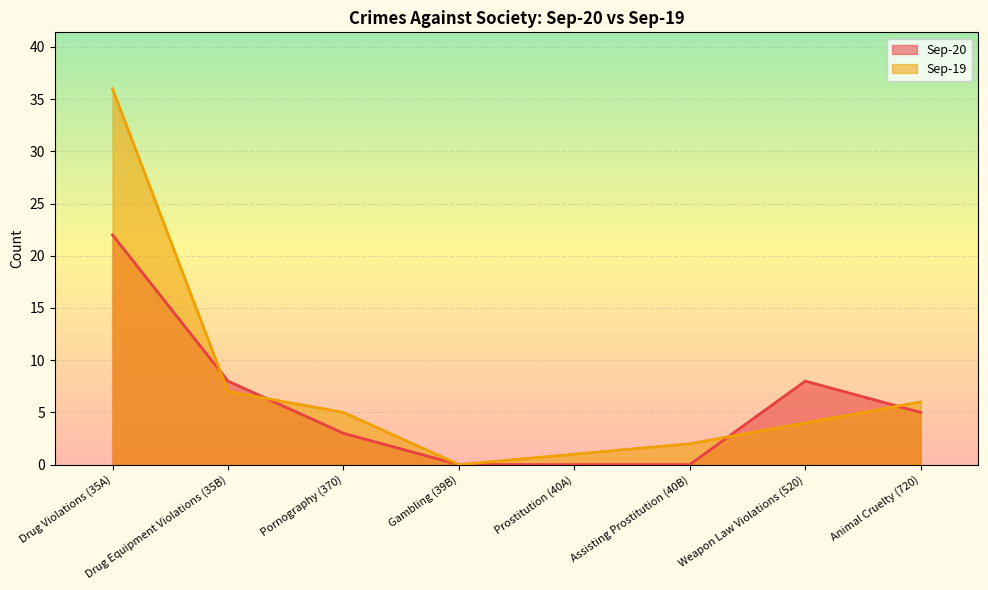

What is the label of the 6th point from the right?

Pornography (370)